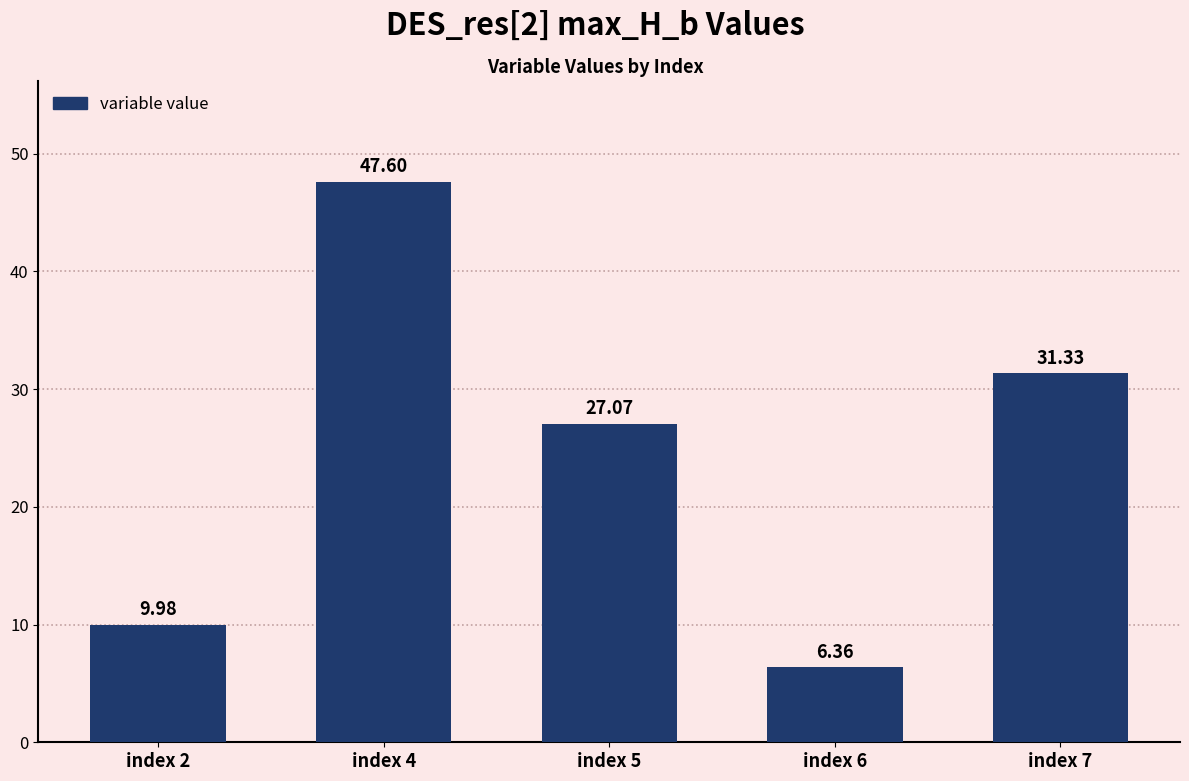

What is the value of the 3rd bar from the left?

27.1